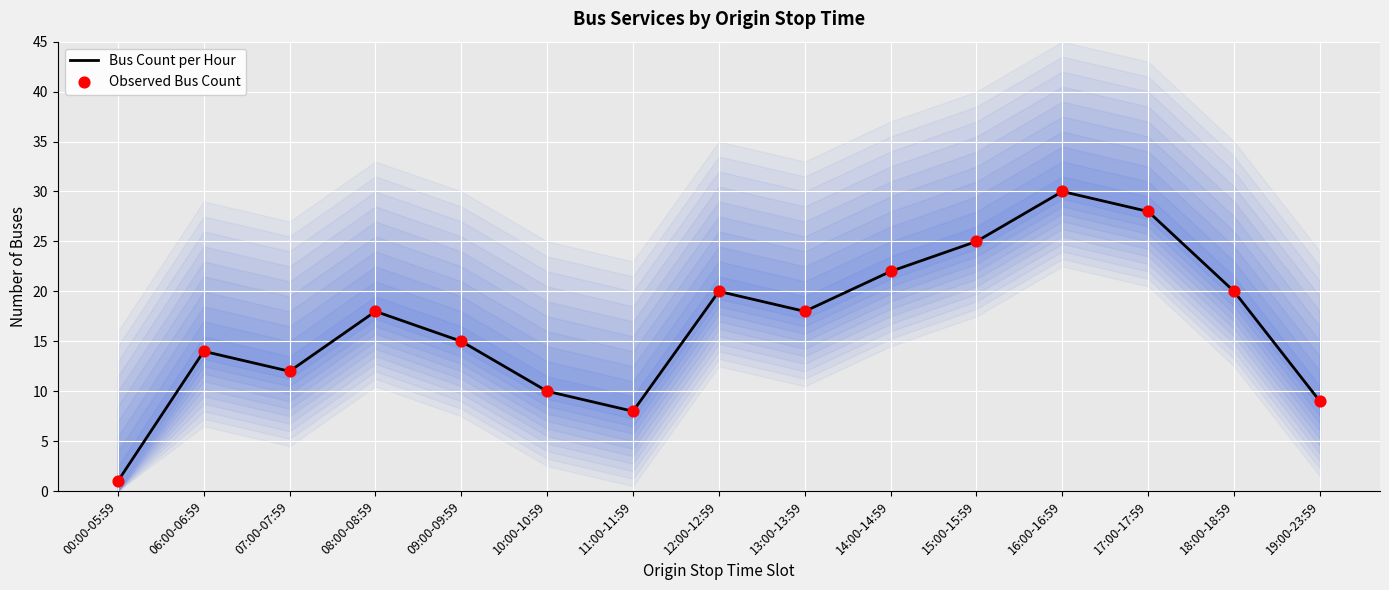

Which series reaches the maximum Y coordinate?

Bus Count per Hour